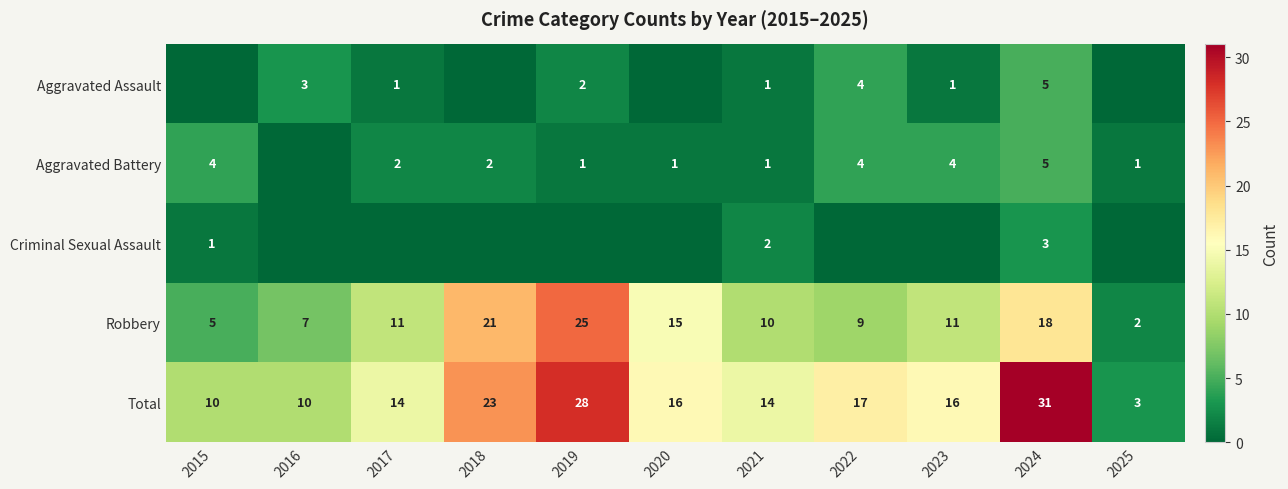

Which label corresponds to the smallest value in the chart?

2015